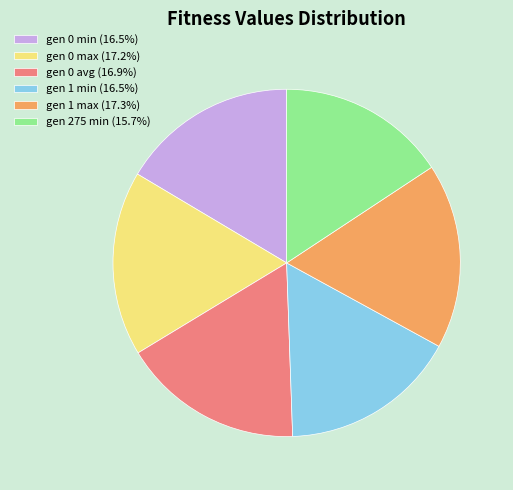

Combined, do gen 275 min (15.7%) and gen 1 min (16.5%) account for over 50%?

No